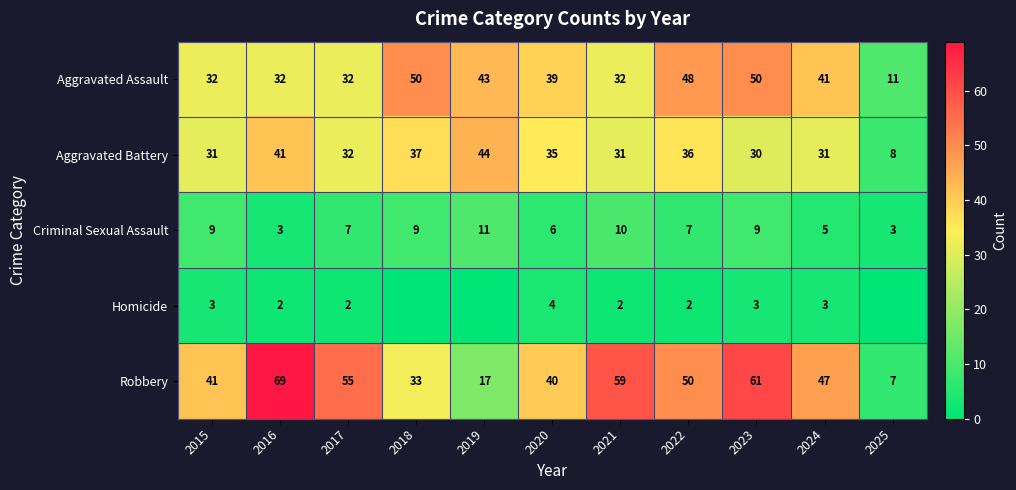

What is the maximum value for Aggravated Battery?

44